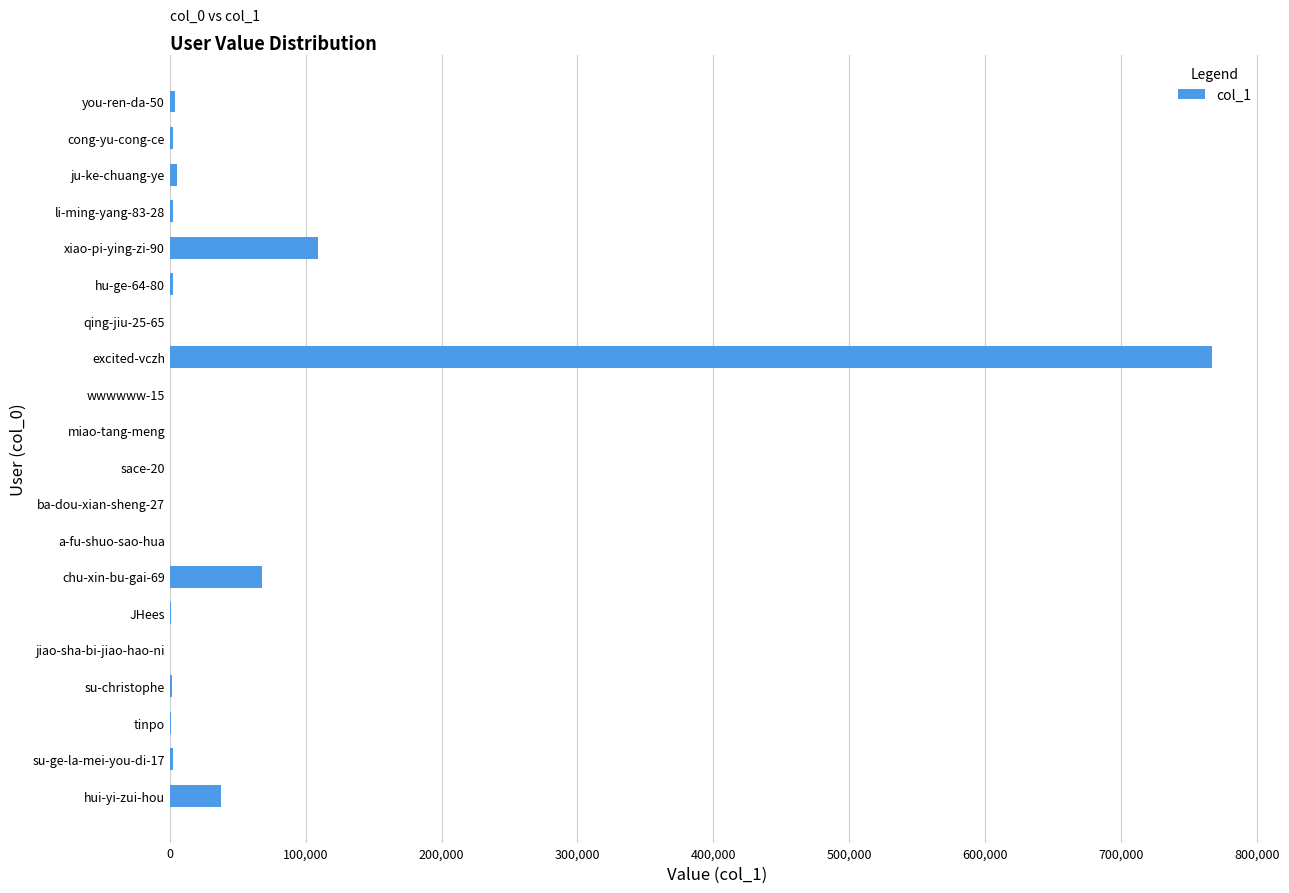

Between hui-yi-zui-hou and xiao-pi-ying-zi-90, which is larger?

xiao-pi-ying-zi-90